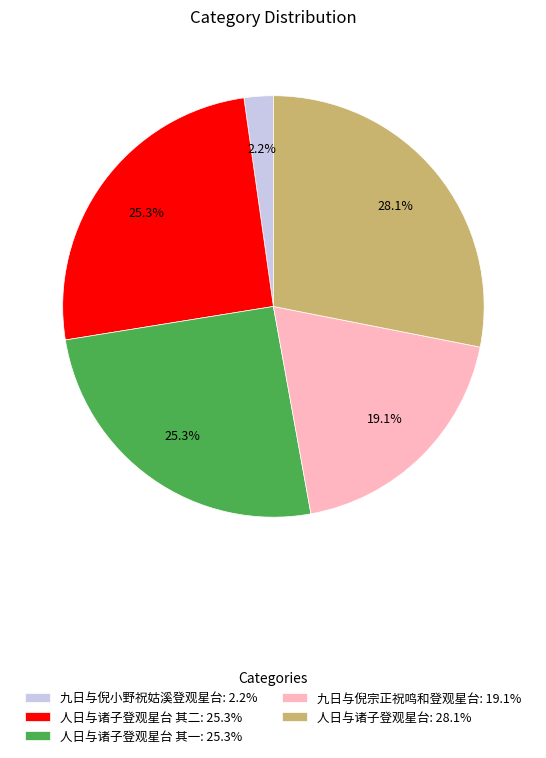

Which category has the biggest portion of the pie?

人日与诸子登观星台: 28.1%